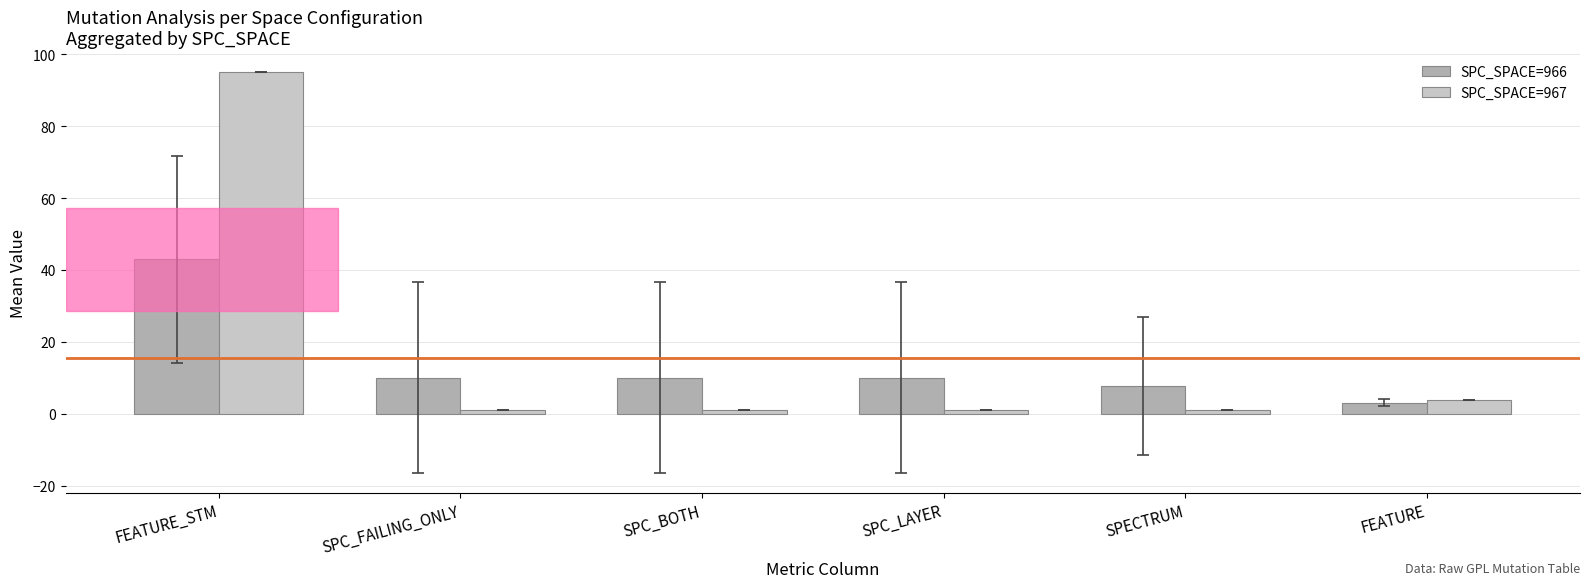

What is the difference between the maximum and minimum values in the SPC_SPACE=967 series?

94.0